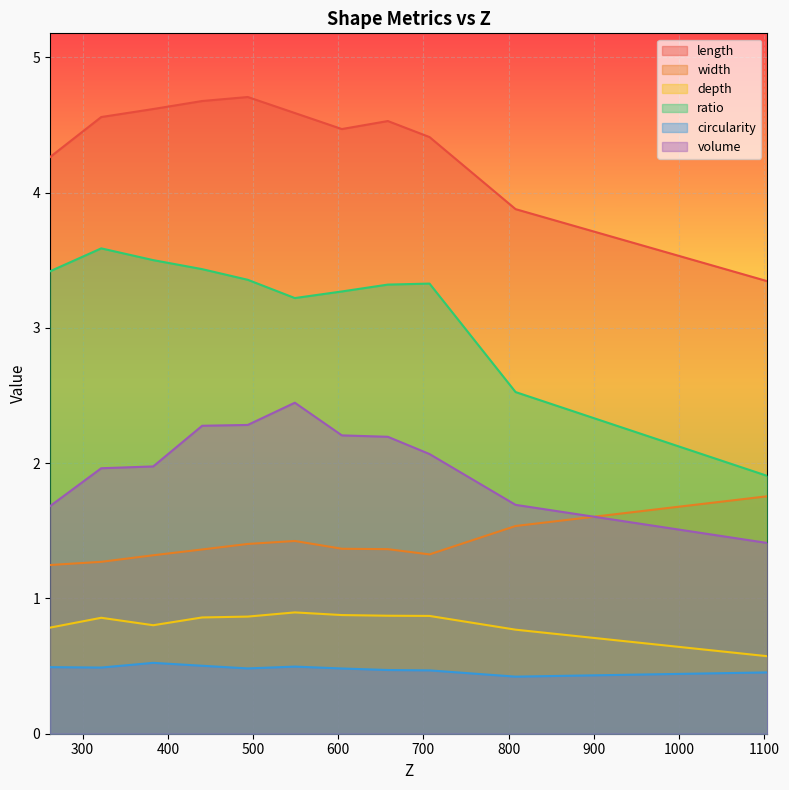

What is the difference between the maximum and minimum values in the volume series?

1.0